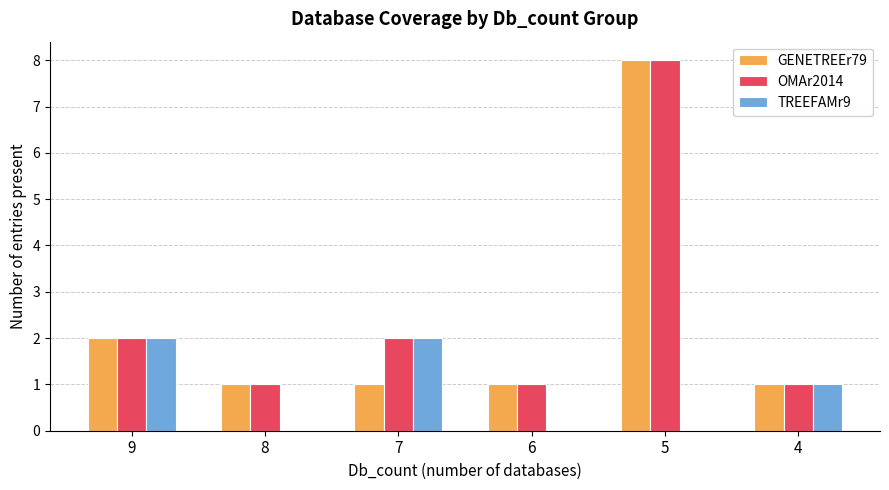

At which category is the sum across all series the highest?

5